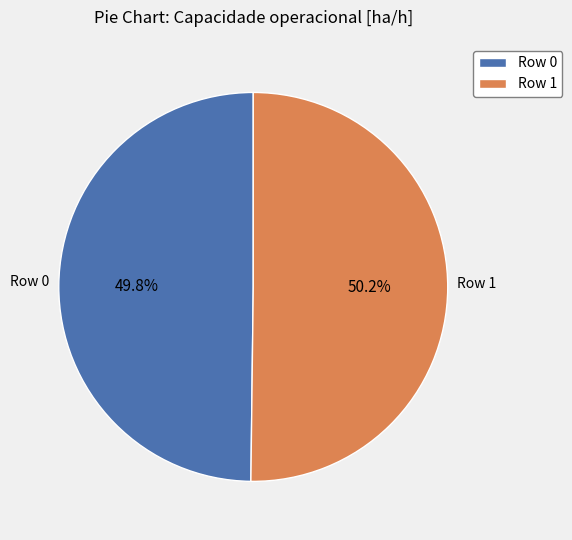

Is there a majority slice in this chart?

Yes